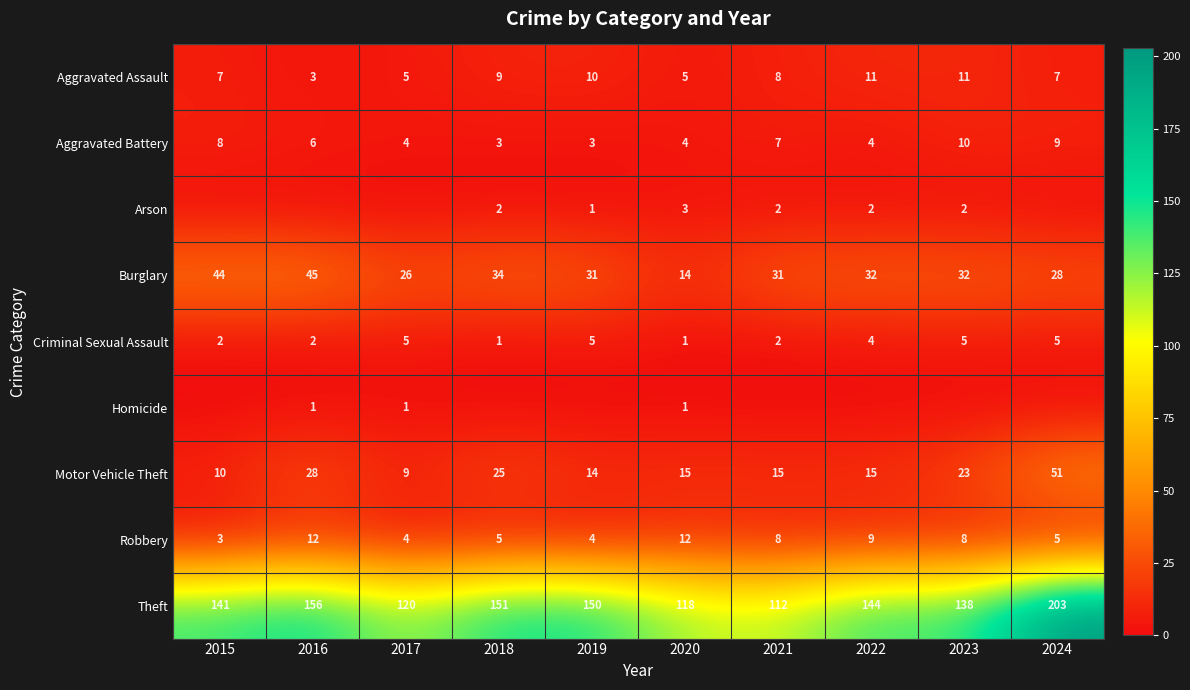

Is it true that Aggravated Battery equals 9 at 2024?

True